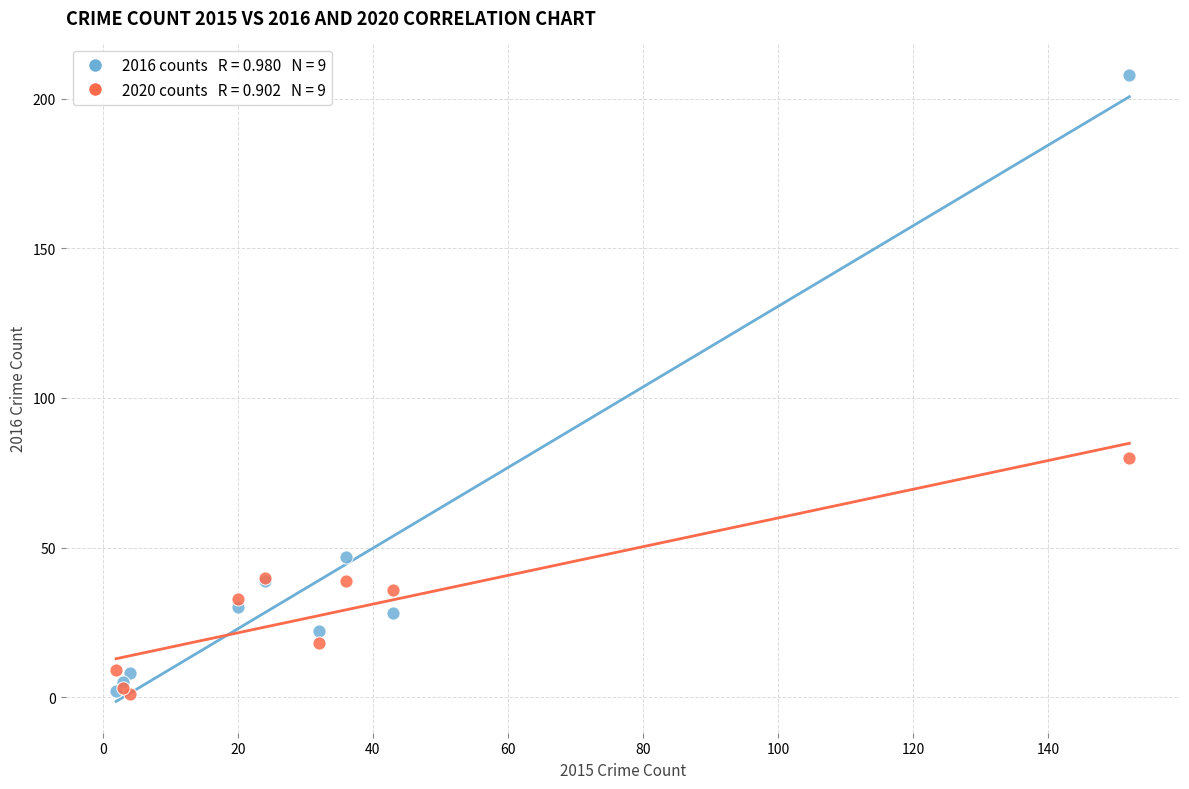

Across all series, what Y value is closest to 104?

80